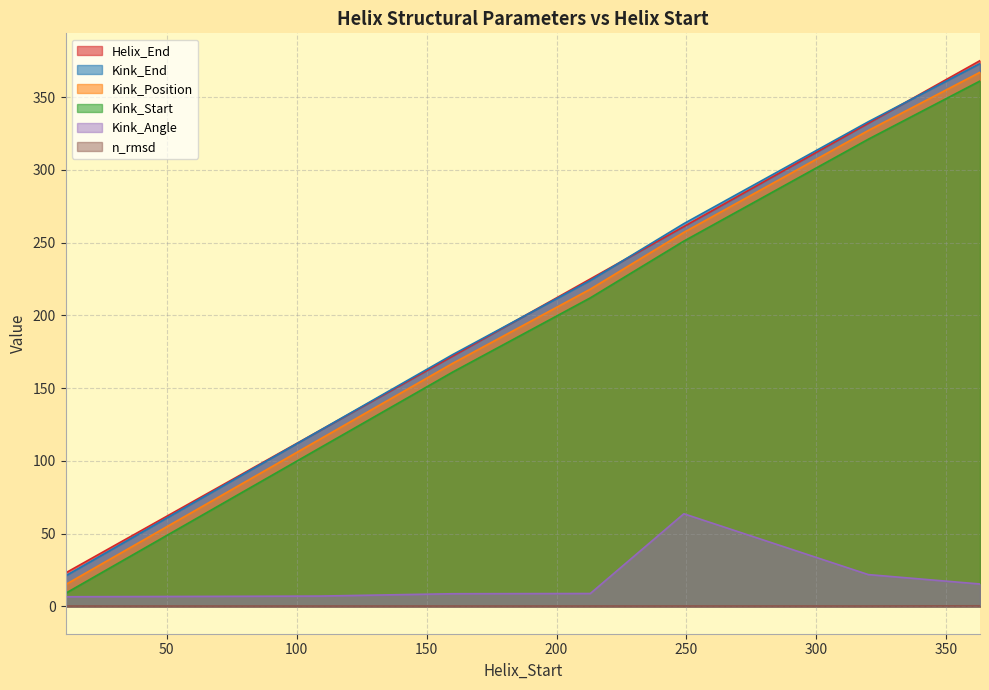

What is the sum of all Kink_Position values?

1466.0